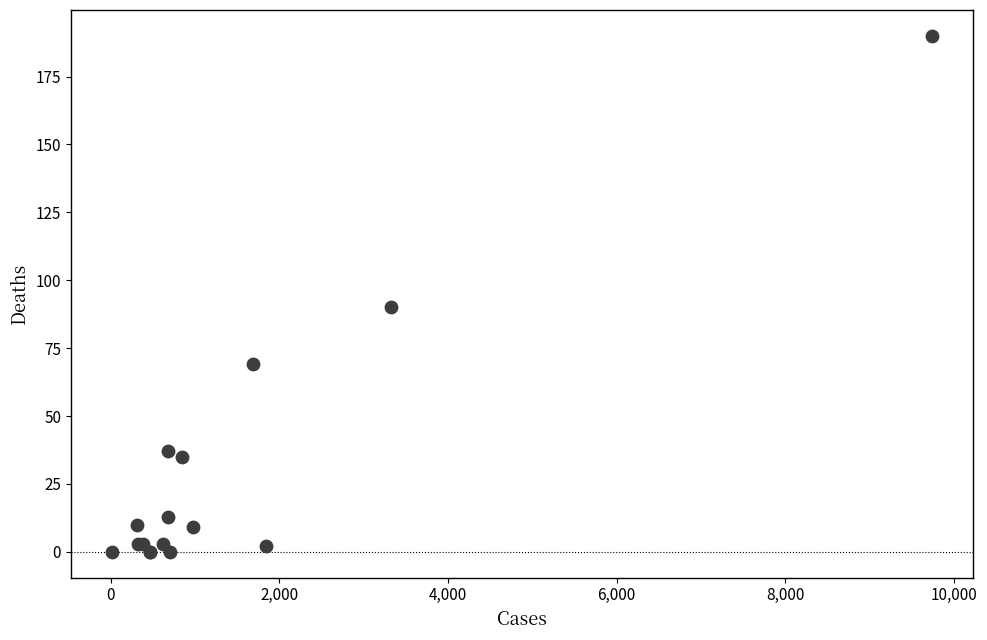

What Y value in the scatter plot is closest to 95?

90